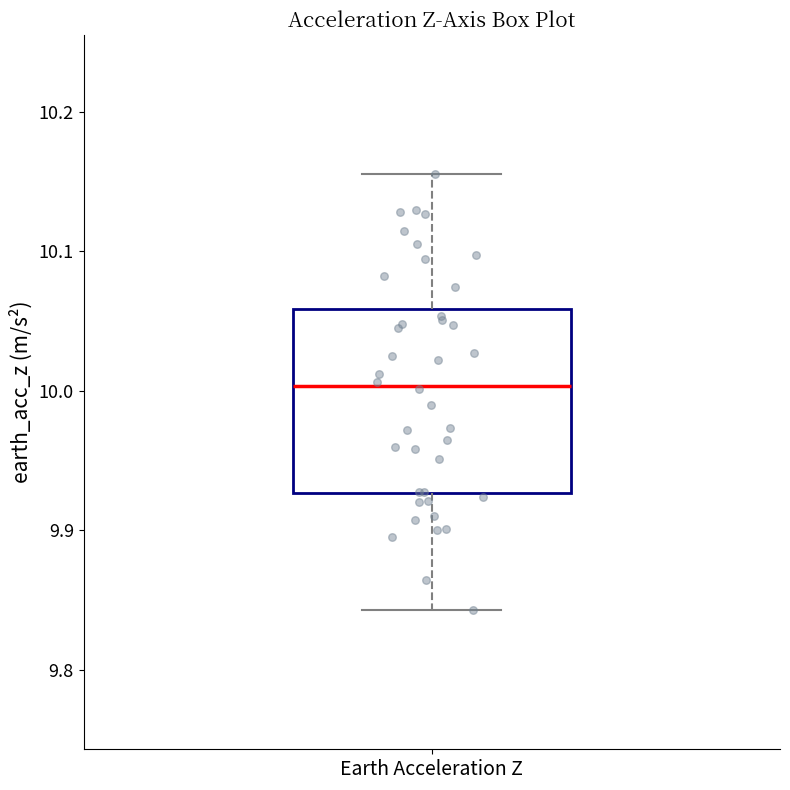

Where is the lower edge of the box for Earth Acceleration Z on the y-axis? The values are not printed on the chart, so give them approximately, as read against the axis.

9.93